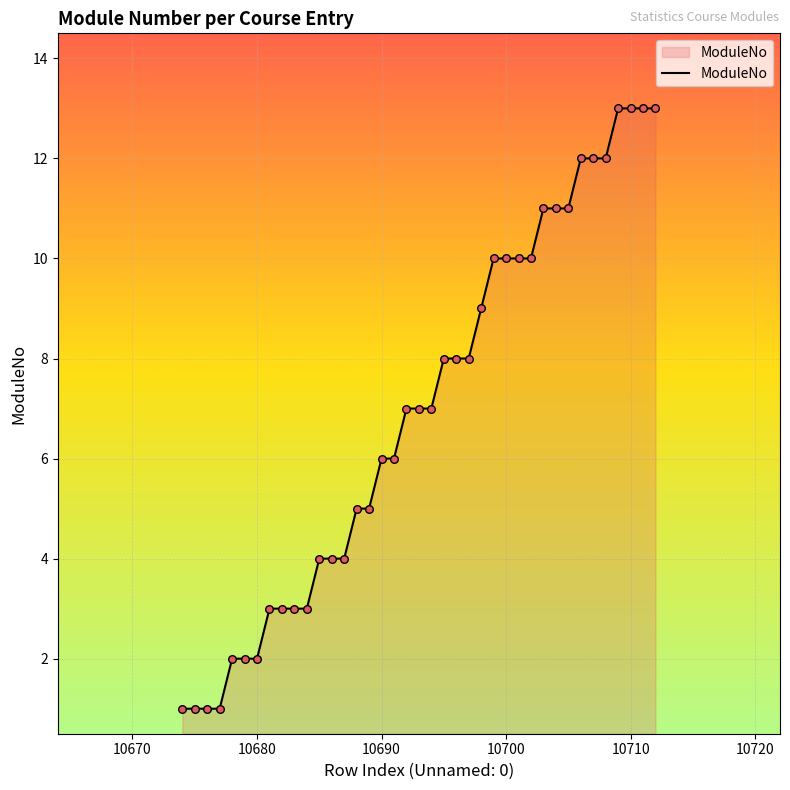

What is the maximum value shown in the chart?

13